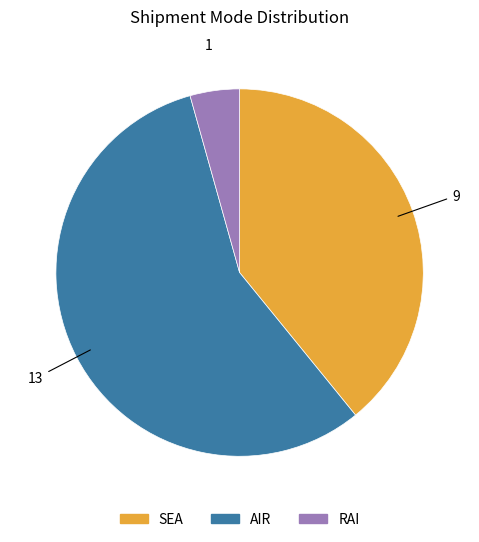

Is the sum of SEA and AIR greater than half?

Yes